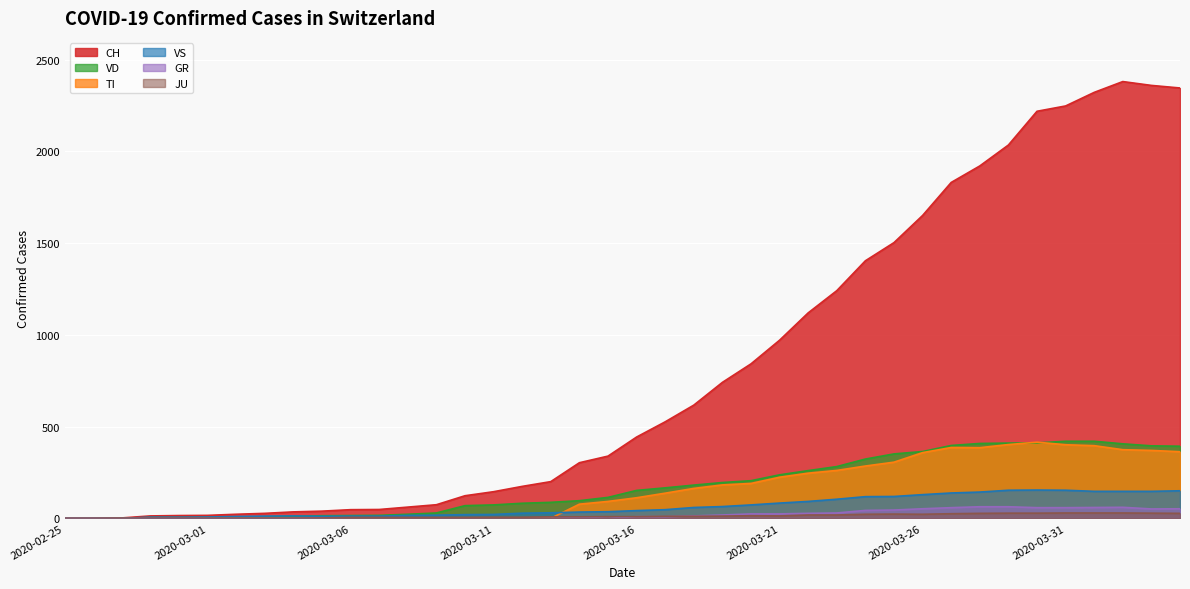

Reading left to right, extract all data points from this chart.

CH: 0	1	2	13	15	16	22	27	35	39	47	48	61	74	123	145	174	200	303	339	443	526	617	741	842	971	1120	1241	1404	1503	1651	1831	1921	2035	2219	2248	2322	2381	2360	2346
TI: 0	0	0	0	0	0	0	0	0	0	0	0	0	0	0	0	0	0	77	92	112	137	163	182	190	224	246	261	285	306	358	386	385	402	415	401	396	374	370	363
GR: 0	0	0	0	0	0	0	0	0	0	0	0	0	0	0	0	0	0	6	0	9	9	13	18	24	24	27	29	43	45	52	58	63	63	58	58	59	60	51	52
JU: 0	0	1	1	1	1	1	1	1	2	5	5	5	5	5	6	6	8	8	9	9	11	11	12	14	13	18	18	22	23	22	25	27	28	28	29	29	29	28	27
VS: 0	0	0	6	6	7	10	12	13	11	12	12	16	17	20	21	28	30	34	36	42	47	59	64	73	83	92	104	118	119	129	138	143	153	154	153	147	147	147	150
VD: 0	0	0	4	4	4	6	8	11	14	15	16	22	29	69	73	82	87	96	114	152	166	181	195	205	237	260	282	323	351	364	397	408	410	411	420	420	406	395	393